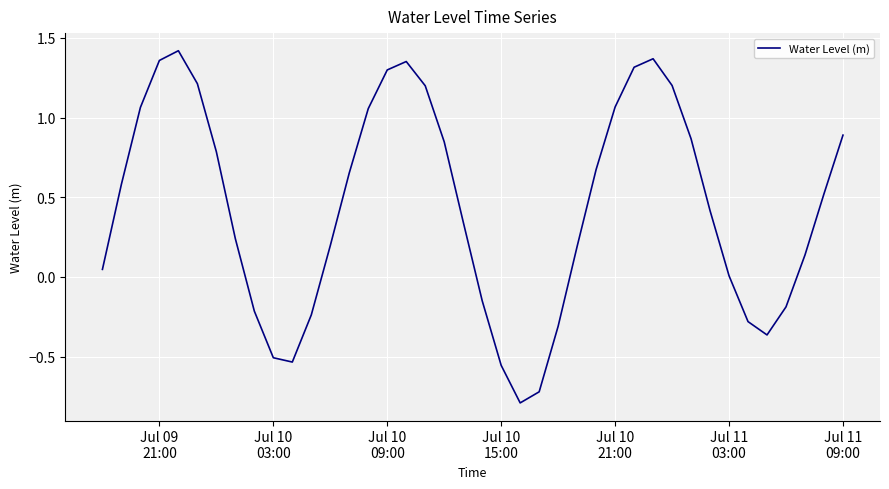

Is this an area chart (filled region under the line)?

No